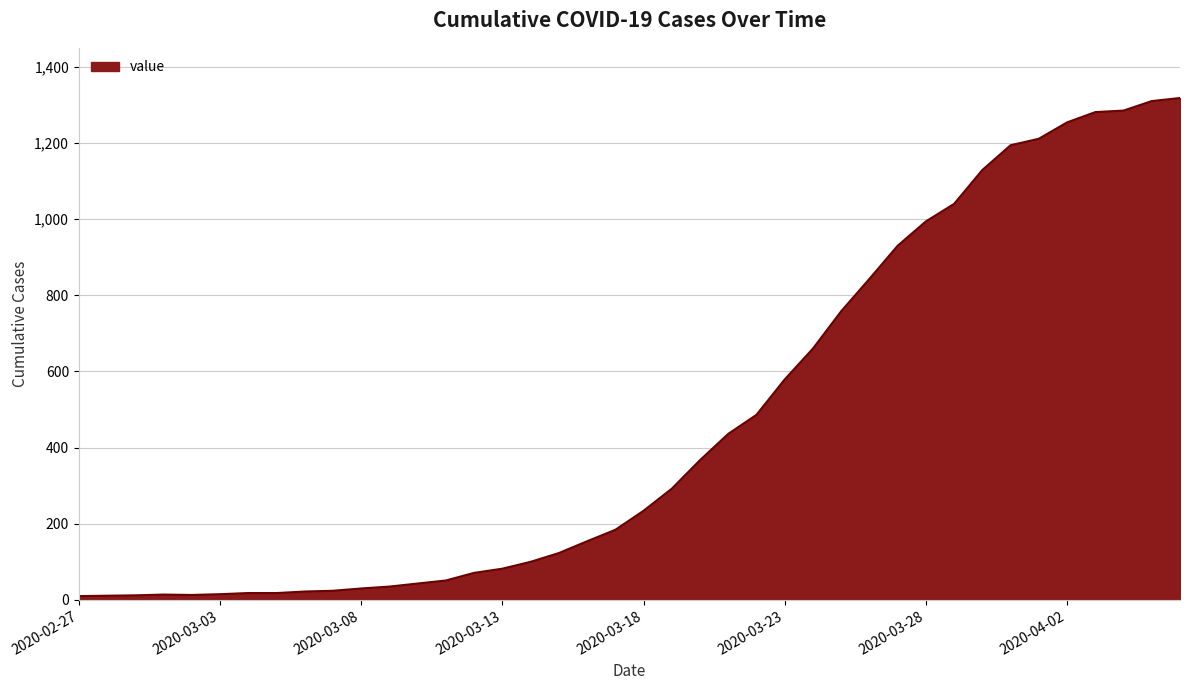

What is the maximum value shown in the chart?

1318